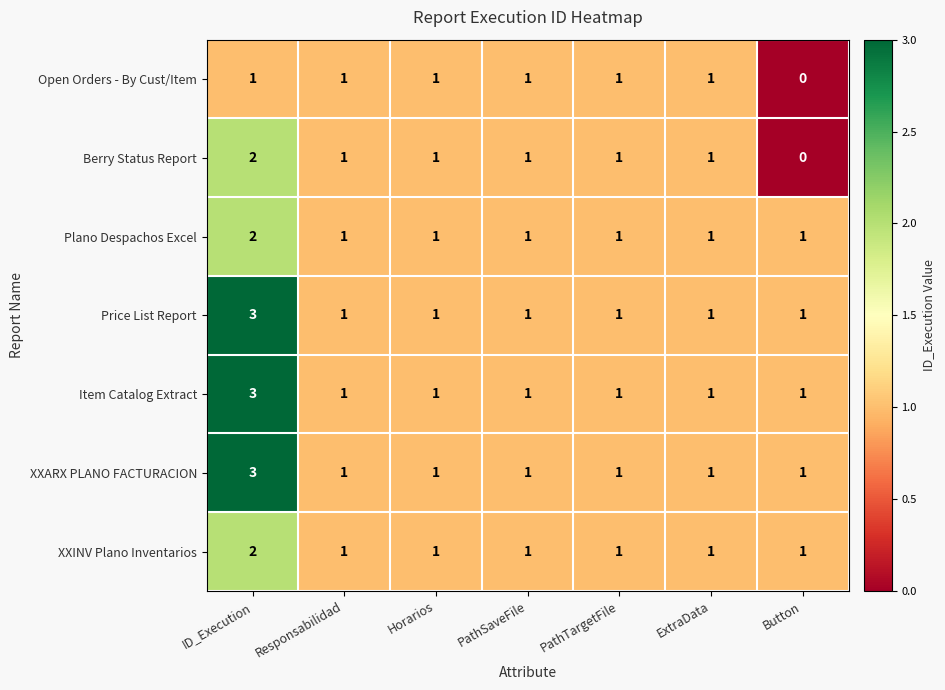

What is the sum of all Plano Despachos Excel values?

8